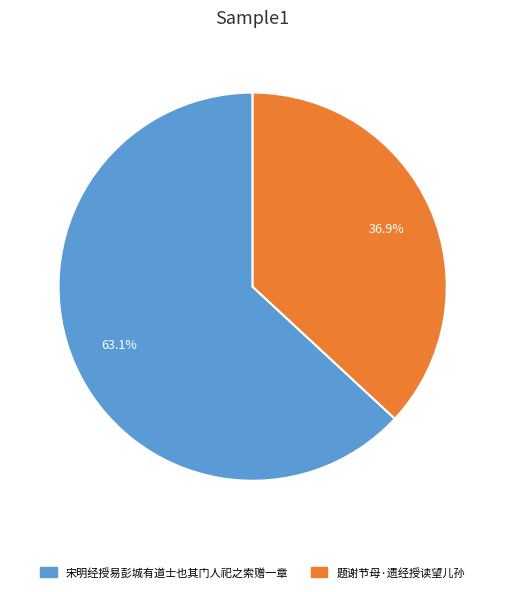

Is it true that 宋明经授易彭城有道士也其门人祀之索赠一章 is 49% of the pie?

False